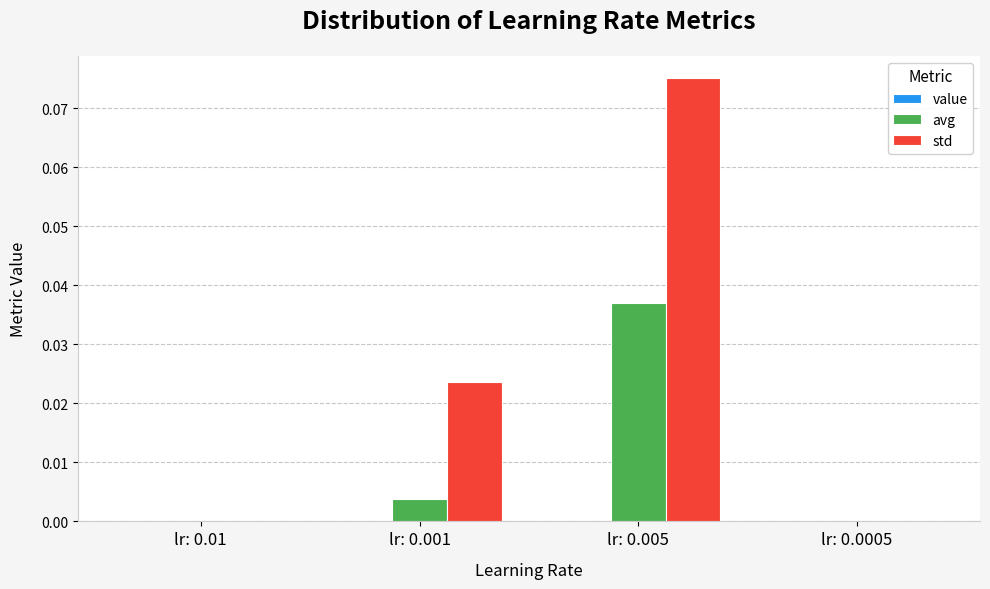

Is it true that avg equals 0.0 at lr: 0.01?

True